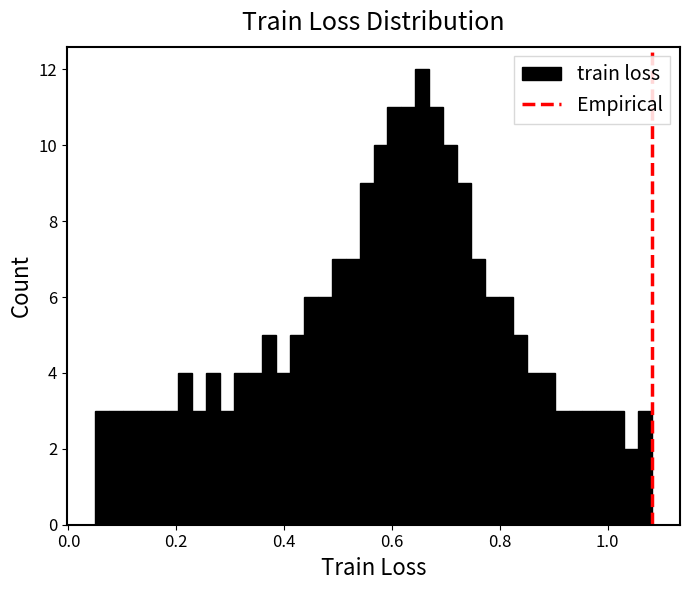

Around what value on the x-axis is the tallest bar? Give the approximate position of its centre, as read against the axis.

0.66